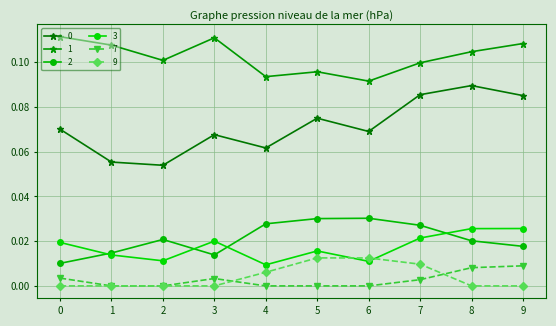

The 9 series shows 0.0 at 0. True or false?

True